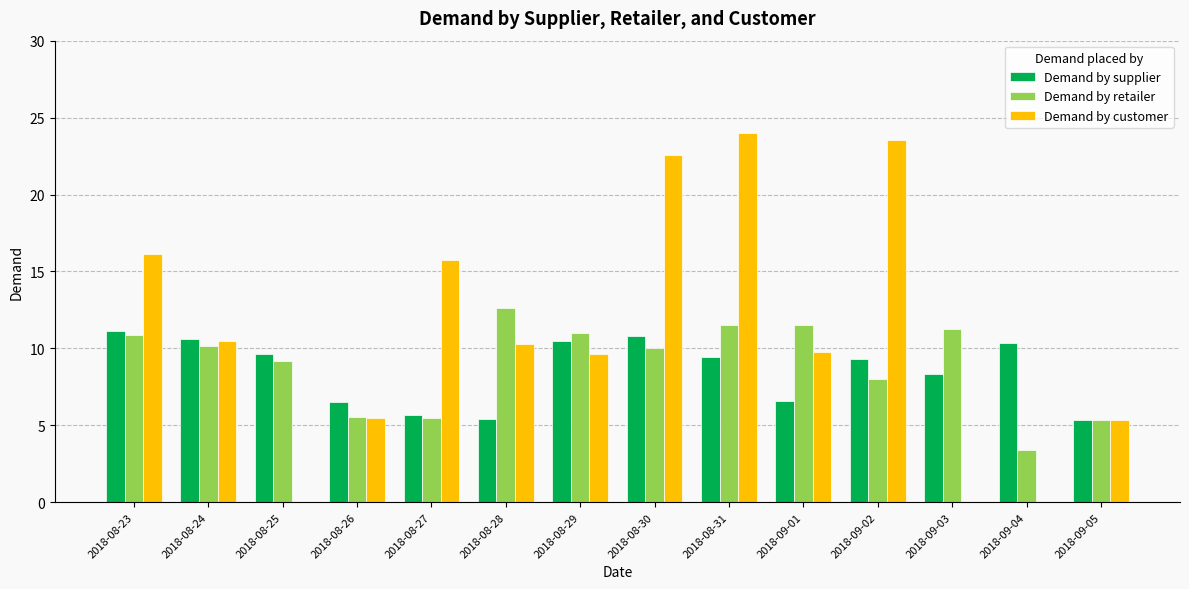

Does the chart contain stacked bars?

No